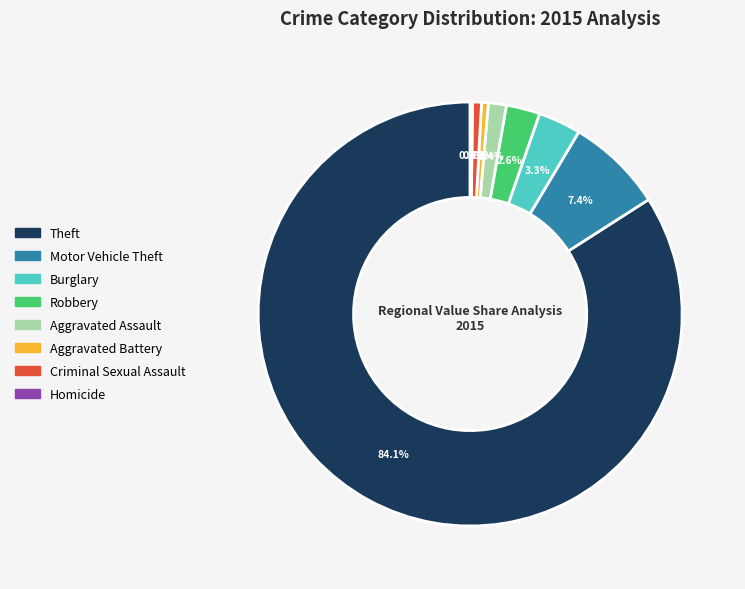

Approximately how many times larger is the value at Burglary compared to Motor Vehicle Theft?

0.4